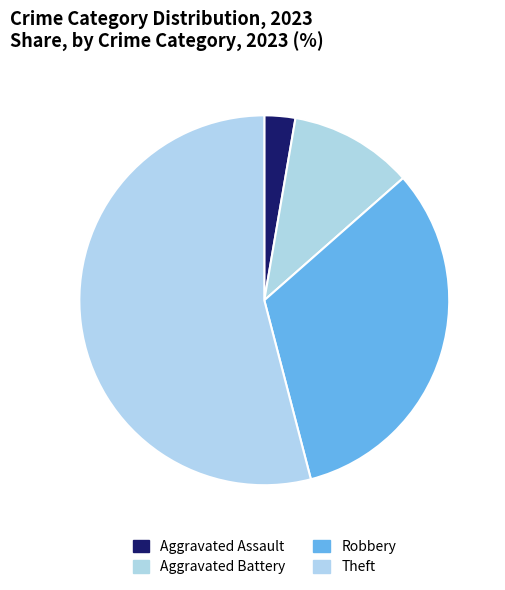

Is the sum of Aggravated Assault and Robbery greater than half?

No